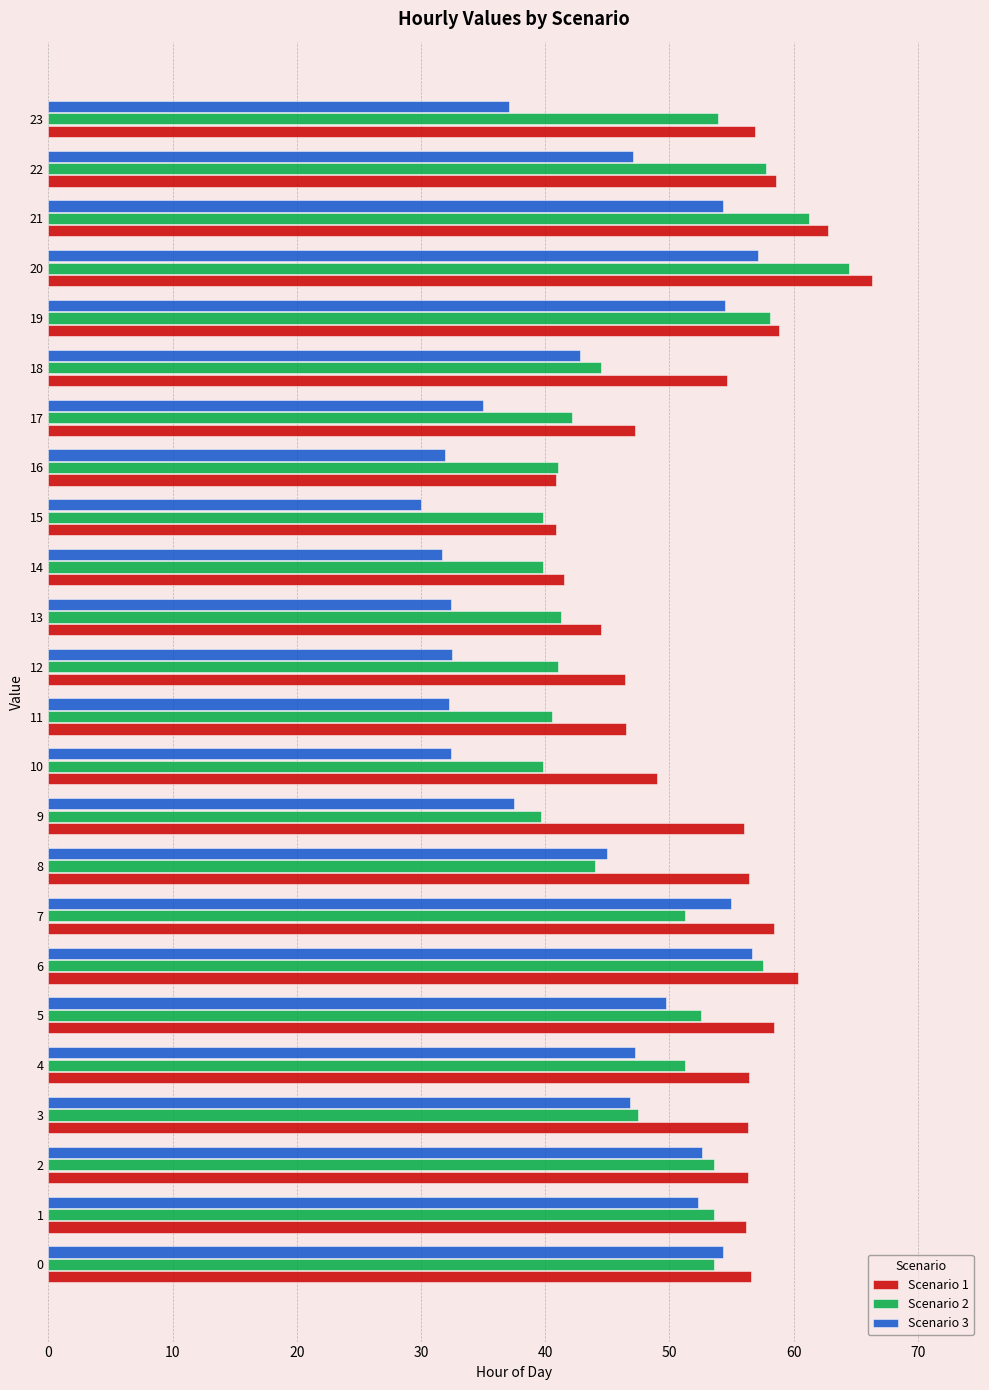

At which label is Scenario 1 closest to 53?

18